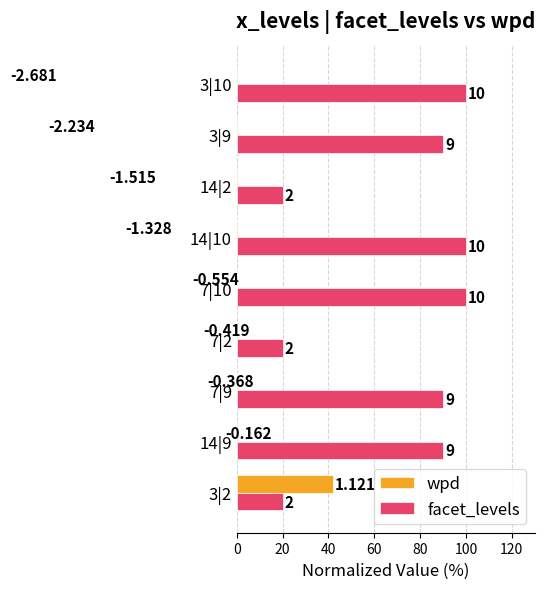

Are the bars horizontal?

Yes